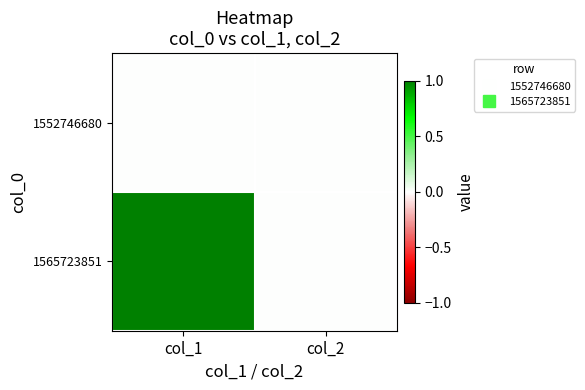

At which category is the sum across all series the highest?

col_1